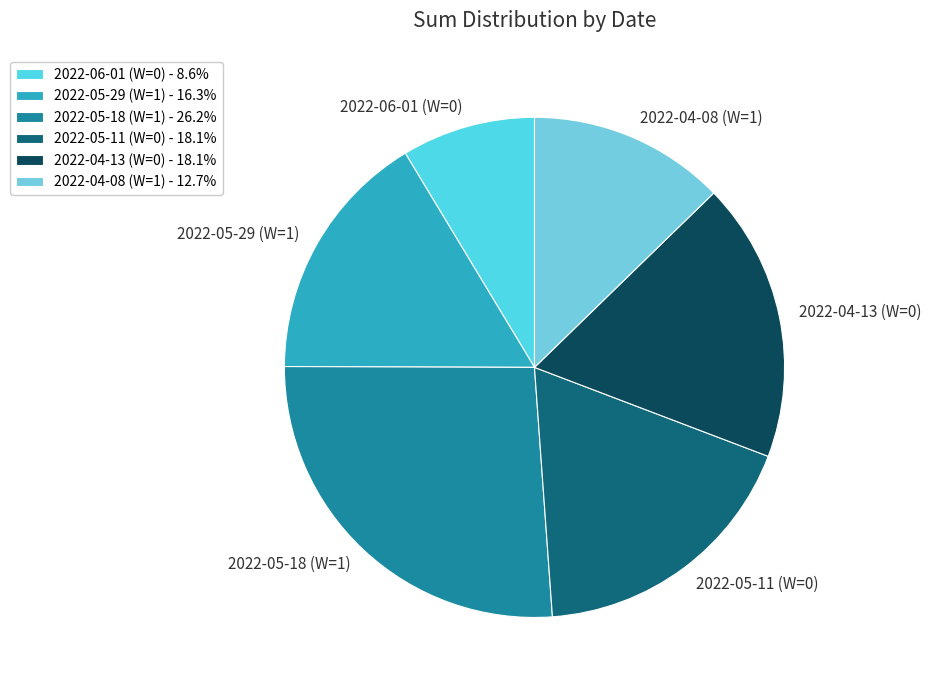

How many slices are in this pie chart?

6